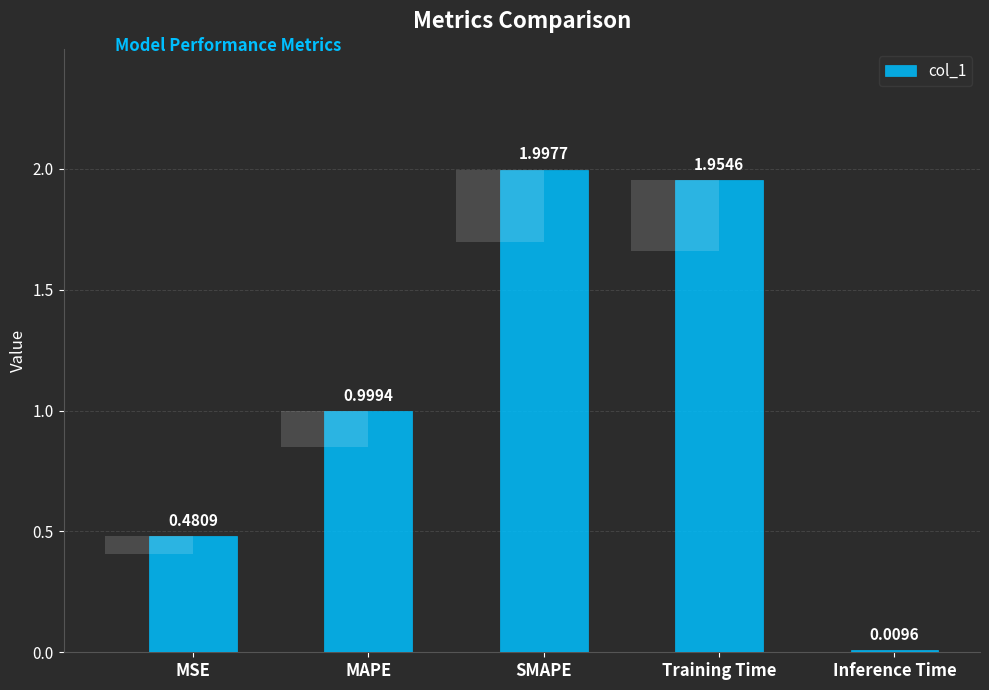

The chart shows a value of 2.0 at Training Time. True or false?

True